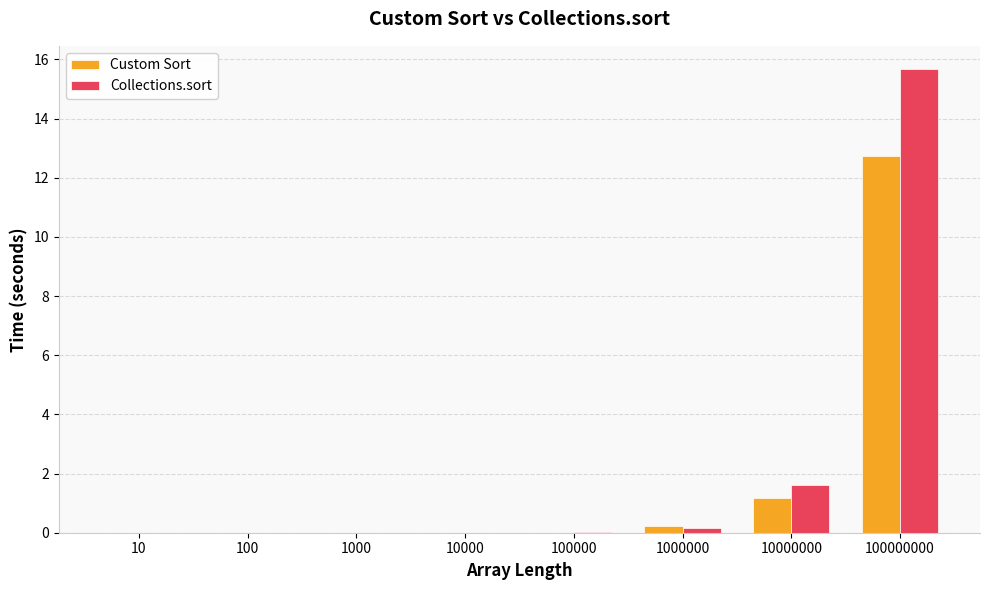

Are the bars horizontal?

No